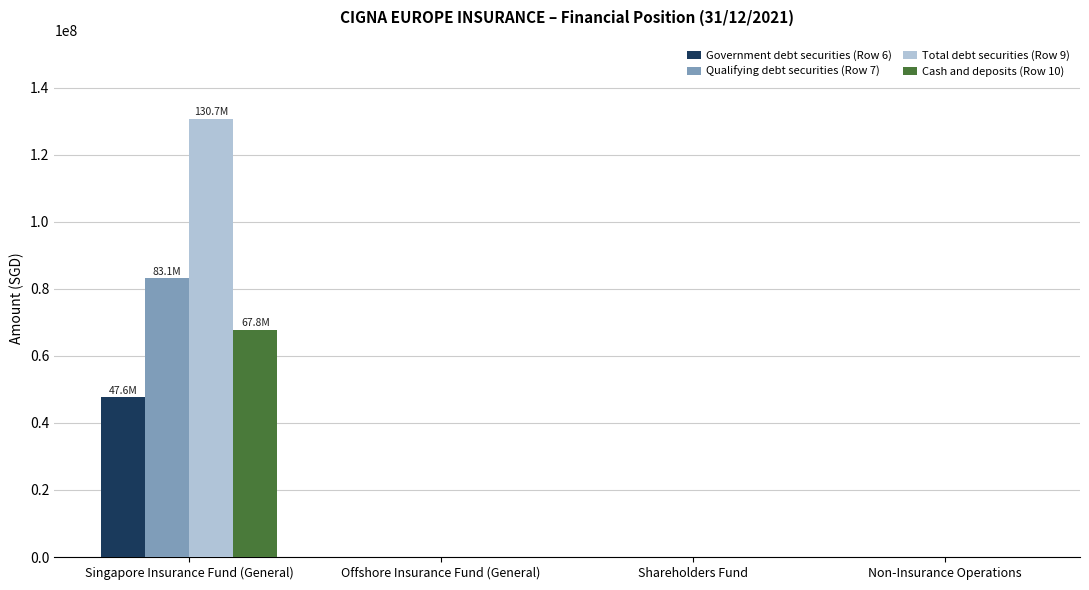

The value of Qualifying debt securities (Row 7) at Shareholders Fund is 0. True or false?

True